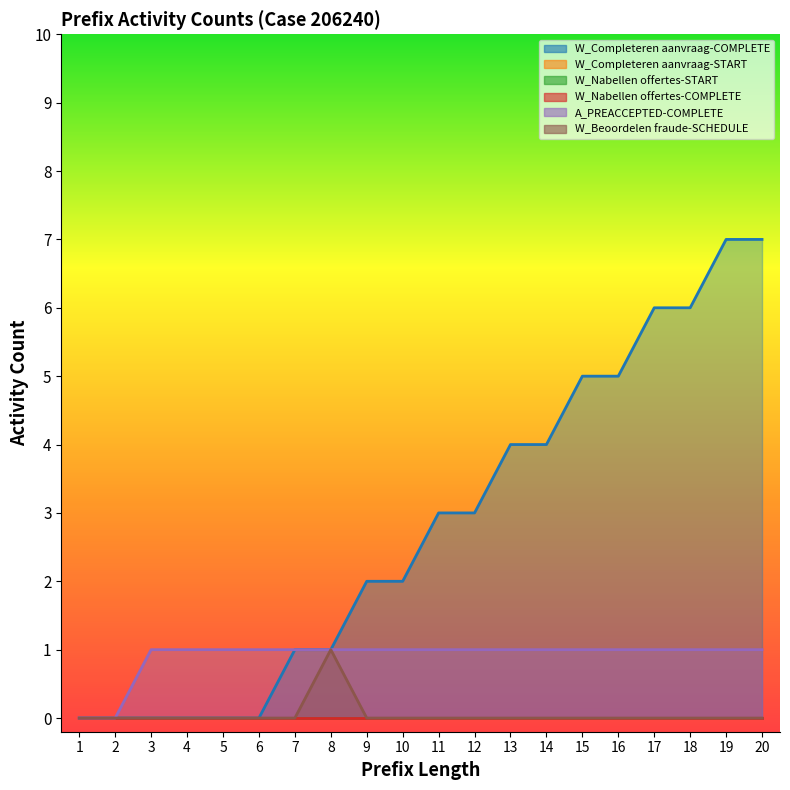

At which label does W_Beoordelen fraude-SCHEDULE reach its minimum?

1